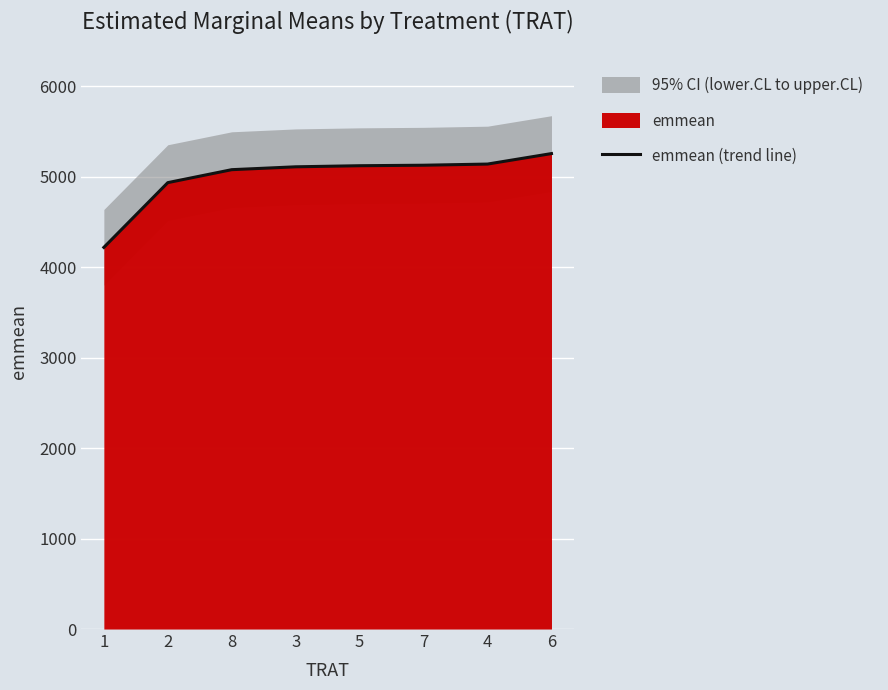

What is the label of the 7th point from the right?

2